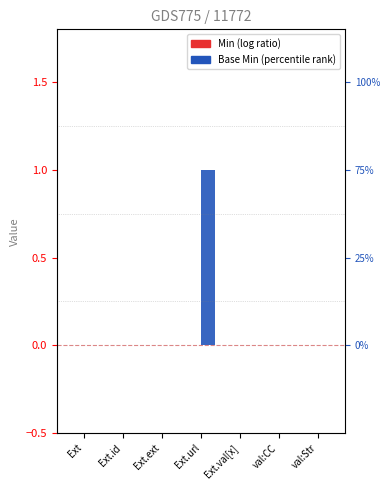

What is the difference between the highest and lowest values at Ext.url?

1